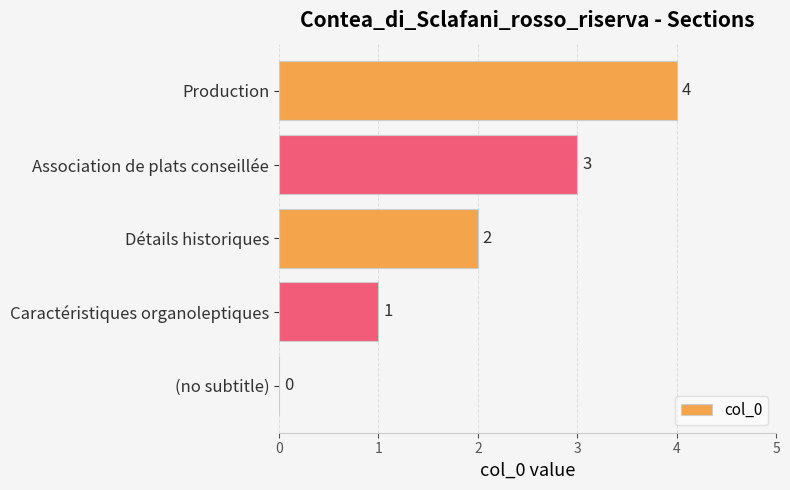

Between Détails historiques and Association de plats conseillée, which is larger?

Association de plats conseillée